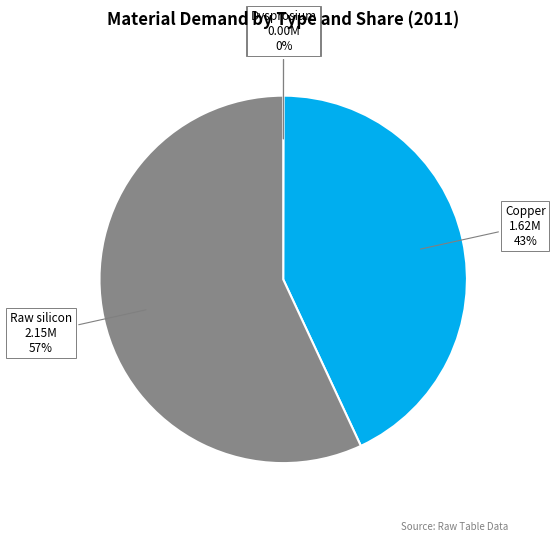

To the nearest percent, what is the difference between the largest and smallest slice percentages?

57%